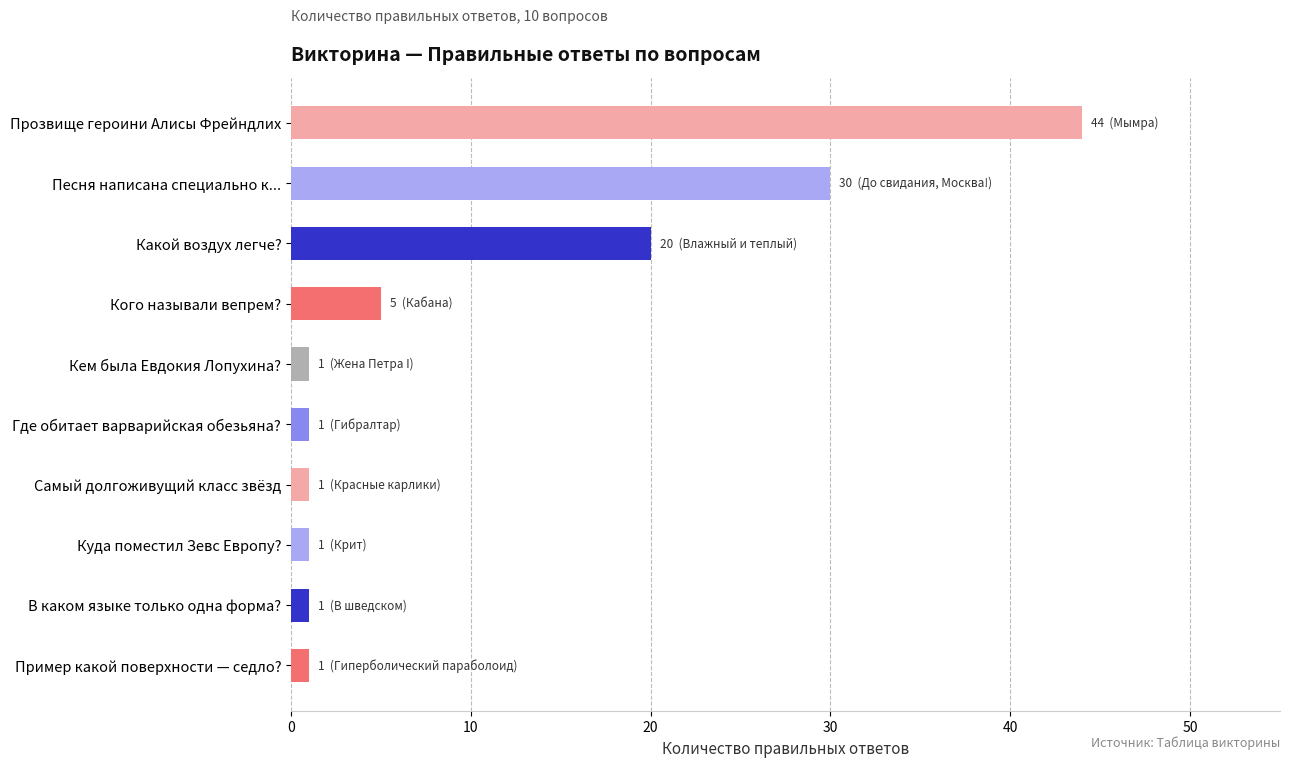

How many bars are there in total?

10